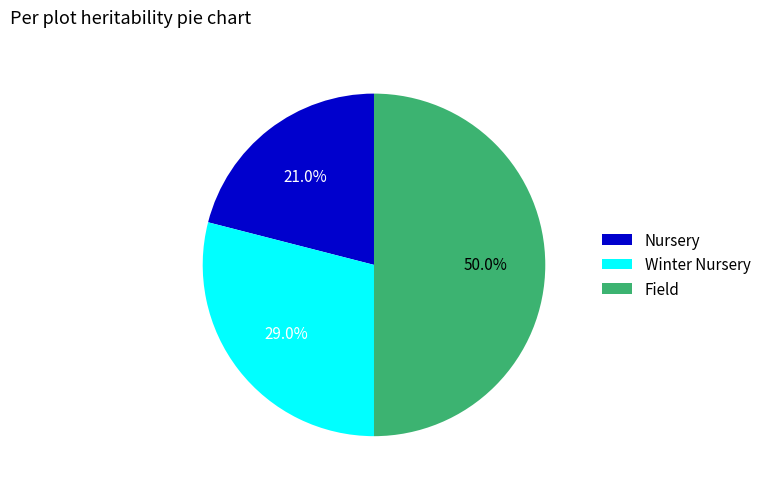

Is Nursery the majority of the pie?

No